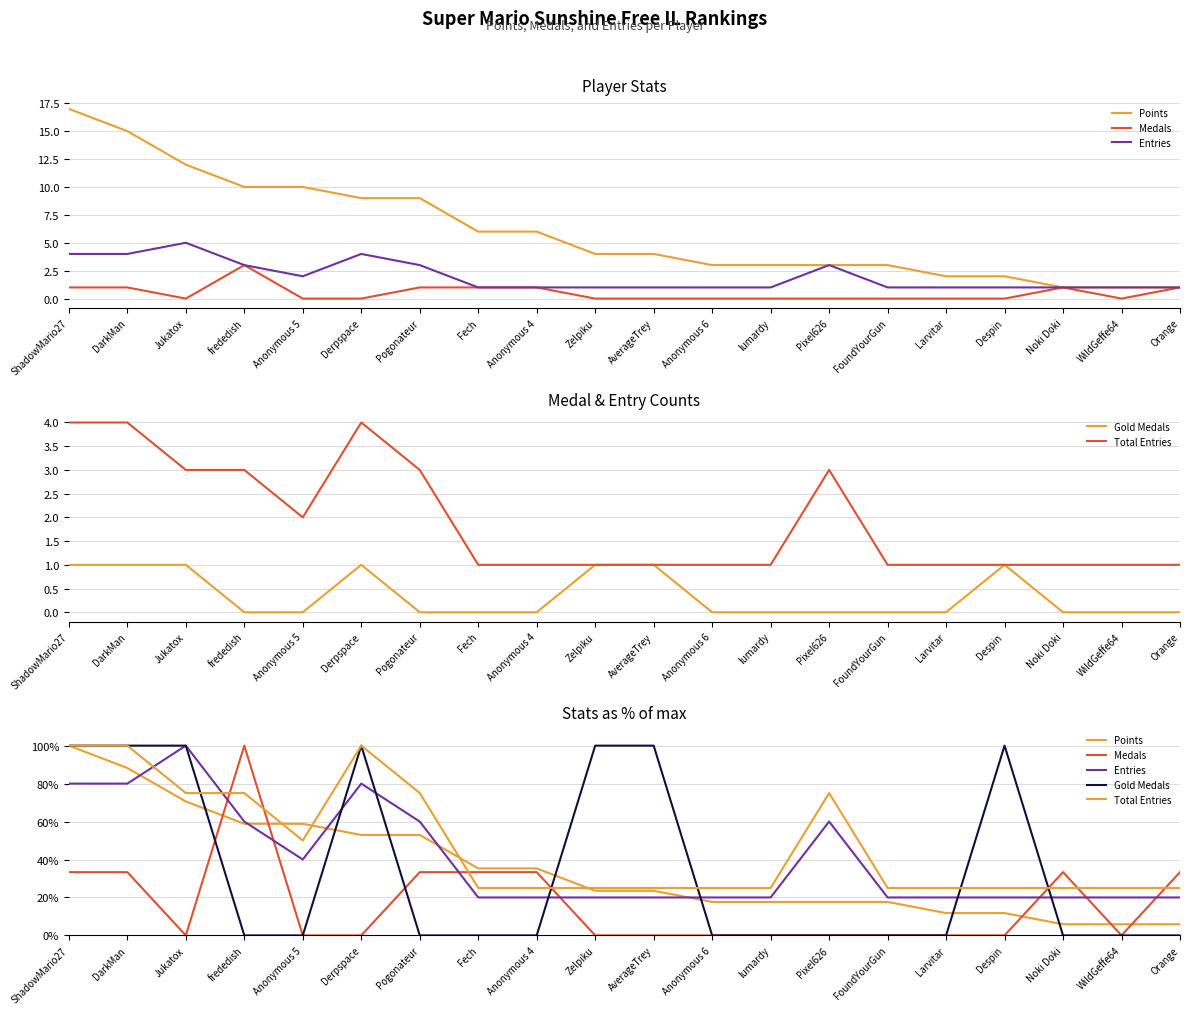

Rank the series at Despin from highest to lowest value.

Gold Medals, Total Entries, Entries, Points, Medals